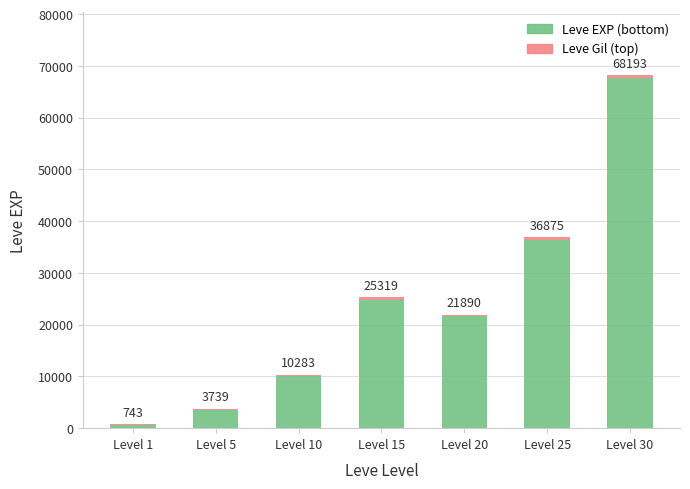

Between Level 15 and Level 10, which is larger?

Level 15